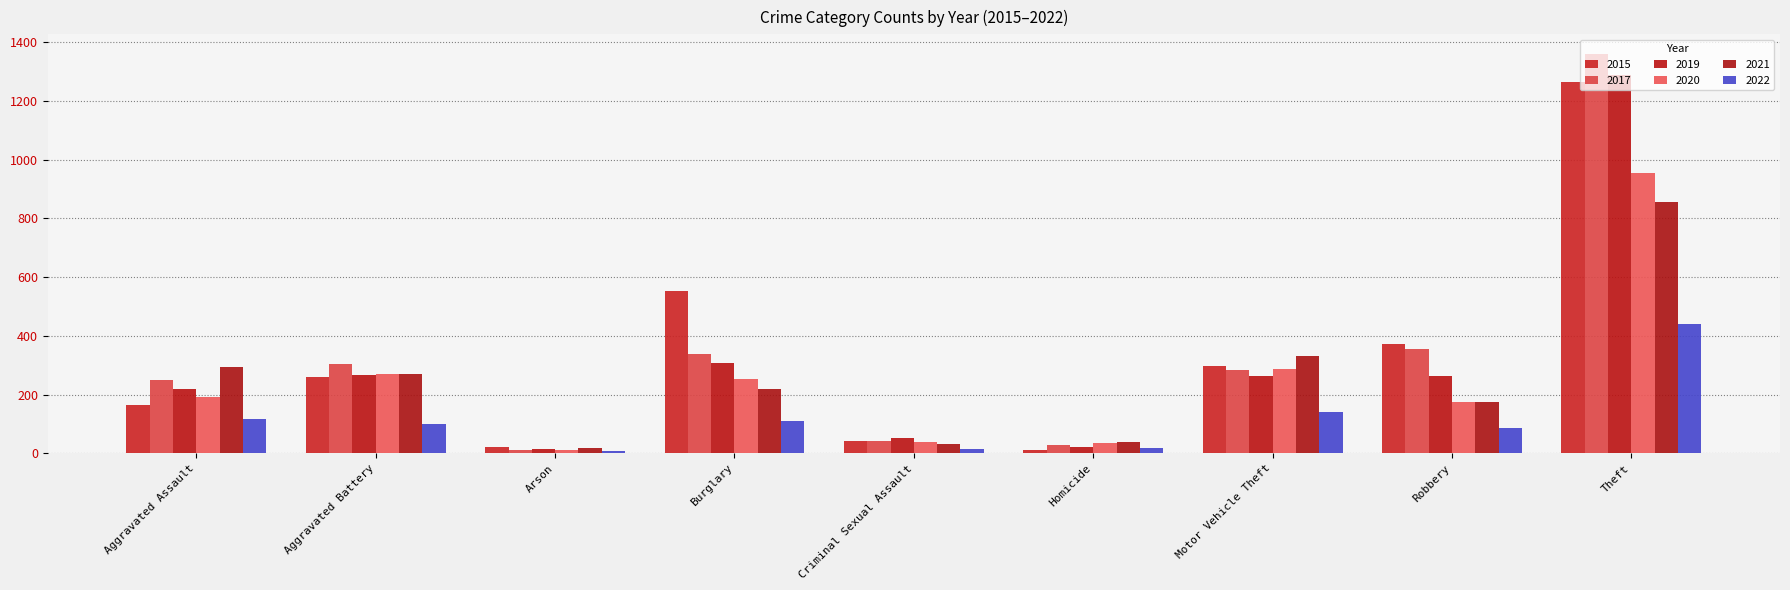

Does the chart contain any negative values?

No